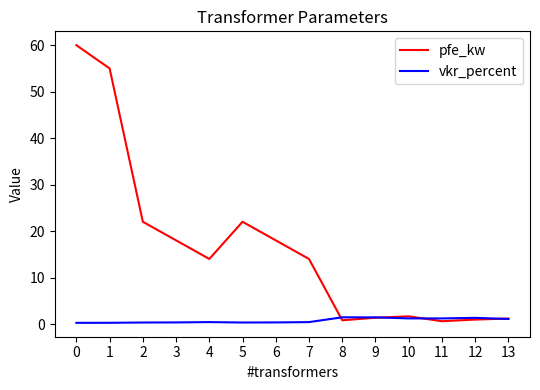

Is it true that pfe_kw equals 1.2 at 13?

True